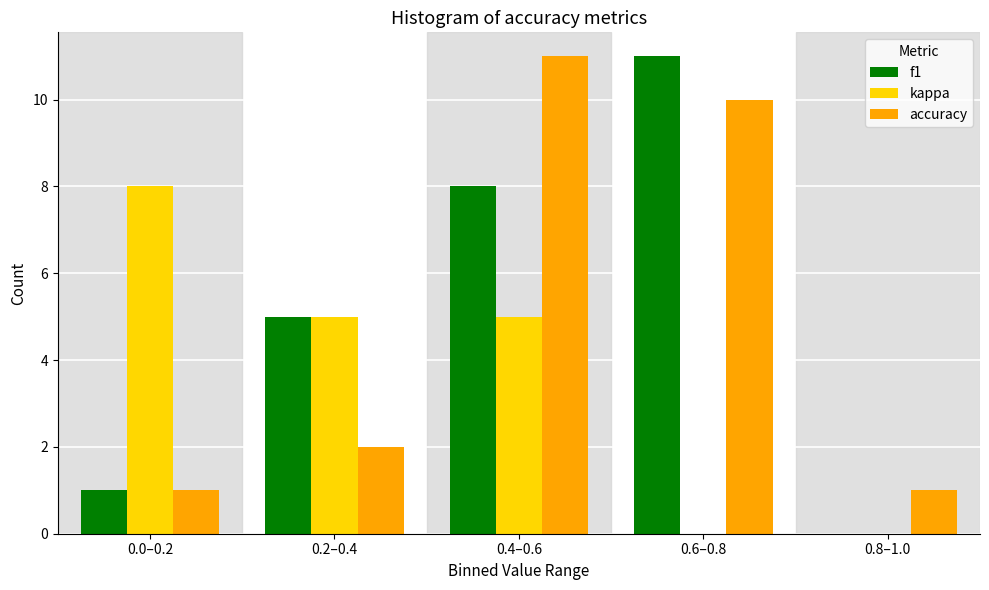

Reading left to right, list all the values displayed in this chart.

f1: 0.0–0.2=1	0.2–0.4=5	0.4–0.6=8	0.6–0.8=11	0.8–1.0=0
kappa: 0.0–0.2=8	0.2–0.4=5	0.4–0.6=5	0.6–0.8=0	0.8–1.0=0
accuracy: 0.0–0.2=1	0.2–0.4=2	0.4–0.6=11	0.6–0.8=10	0.8–1.0=1